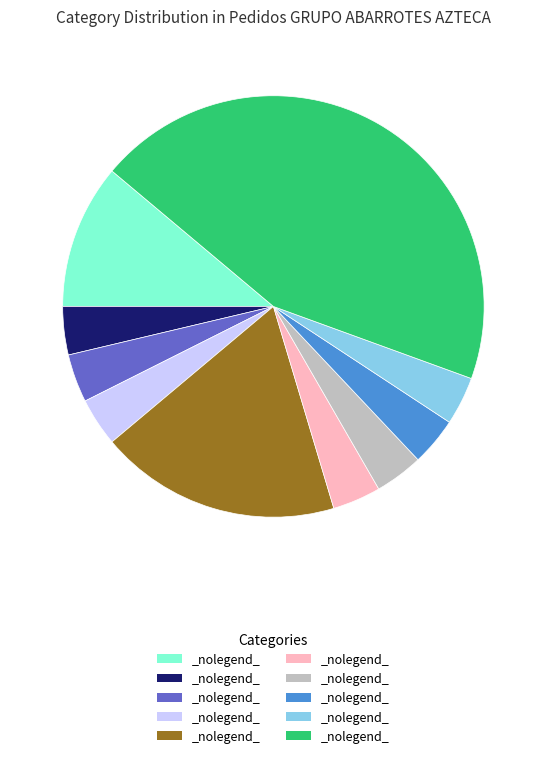

Is there a majority slice in this chart?

No